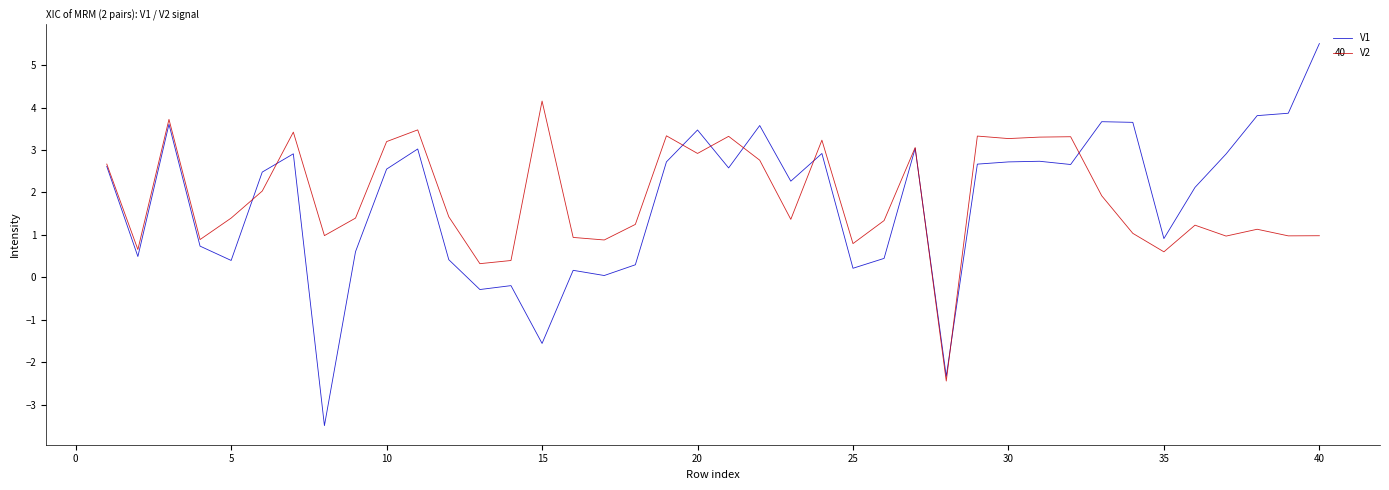

What is the average value of the V1 series?

1.8